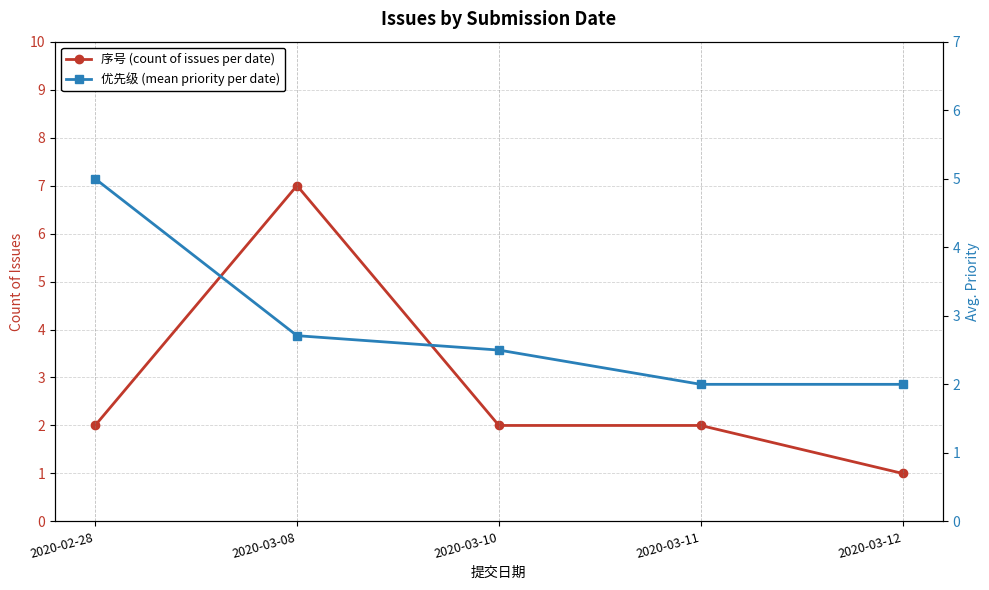

Reading left to right, what are all the values shown in this chart?

序号 (count of issues per date): 2020-02-28=2.0	2020-03-08=7.0	2020-03-10=2.0	2020-03-11=2.0	2020-03-12=1.0
优先级 (mean priority per date): 2020-02-28=5.0	2020-03-08=2.7	2020-03-10=2.5	2020-03-11=2.0	2020-03-12=2.0